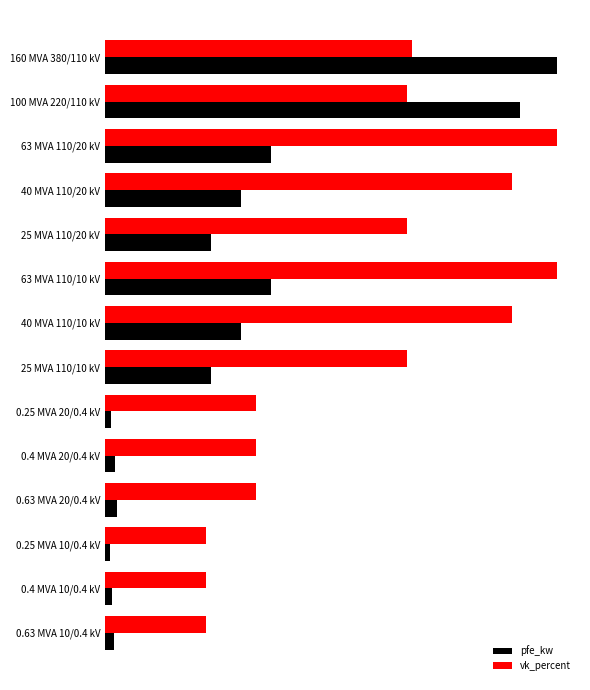

What are all the series names shown in the legend?

pfe_kw, vk_percent